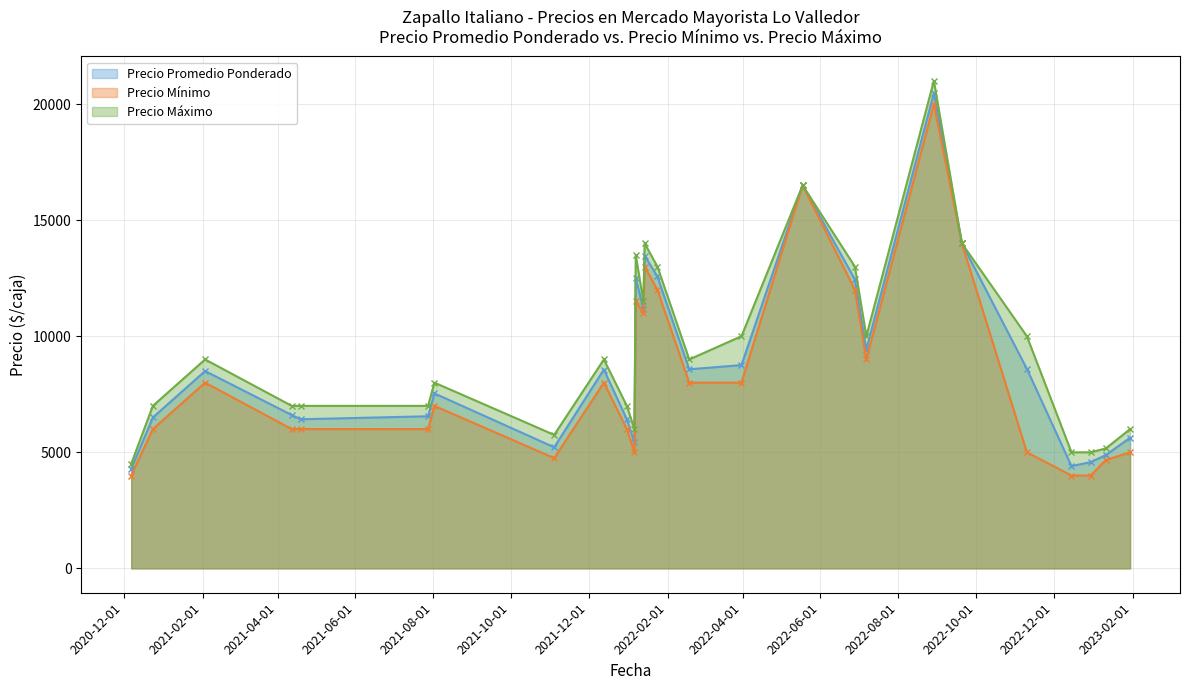

What is the value of the Precio Máximo point at the 21st from the left?

21000.0